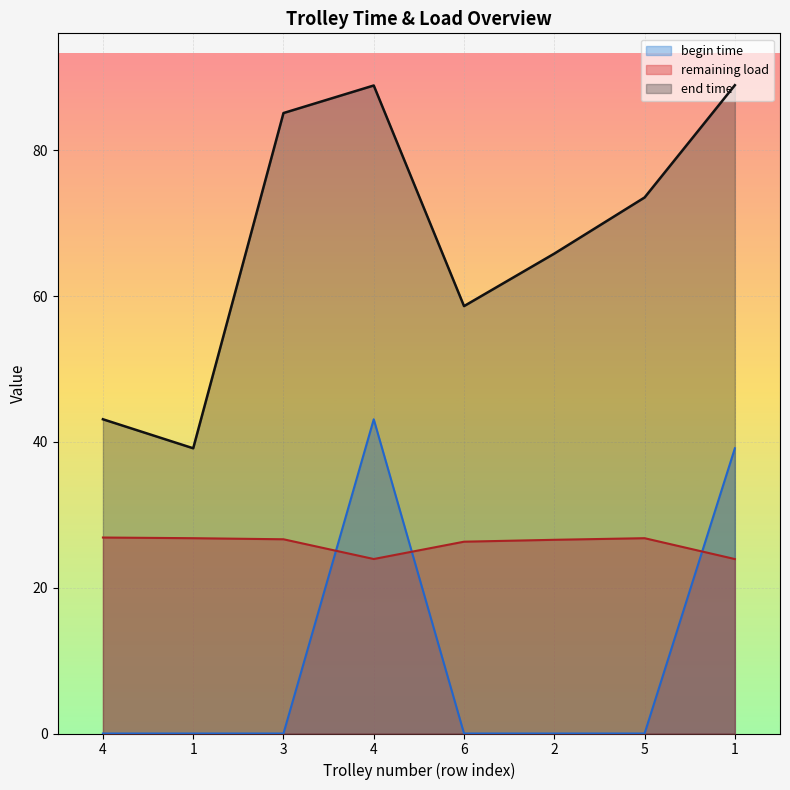

Rank the series at 4 from highest to lowest value.

end time, remaining load, begin time